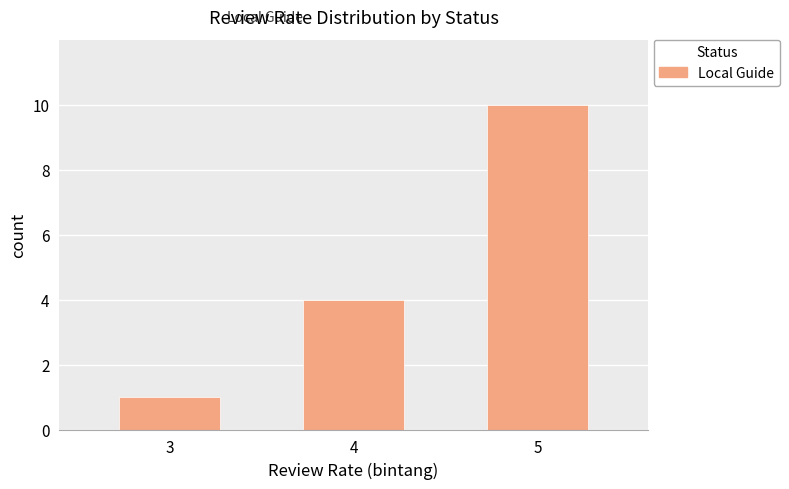

Rank the categories by value from lowest to highest.

3, 4, 5